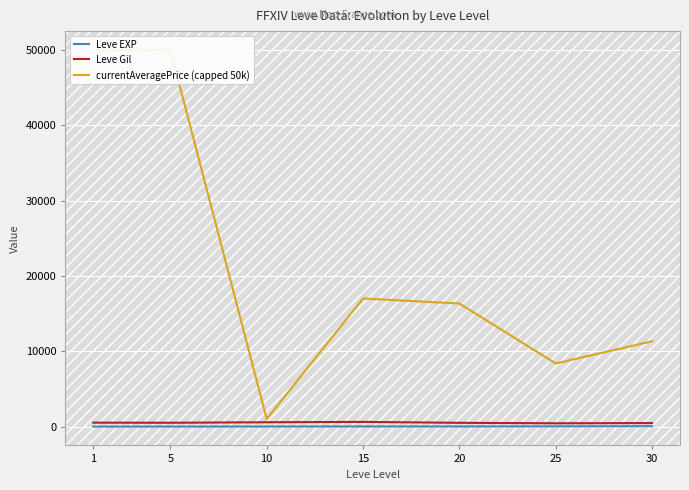

What is the value of the Leve EXP point at the 4th from the left?

15.7